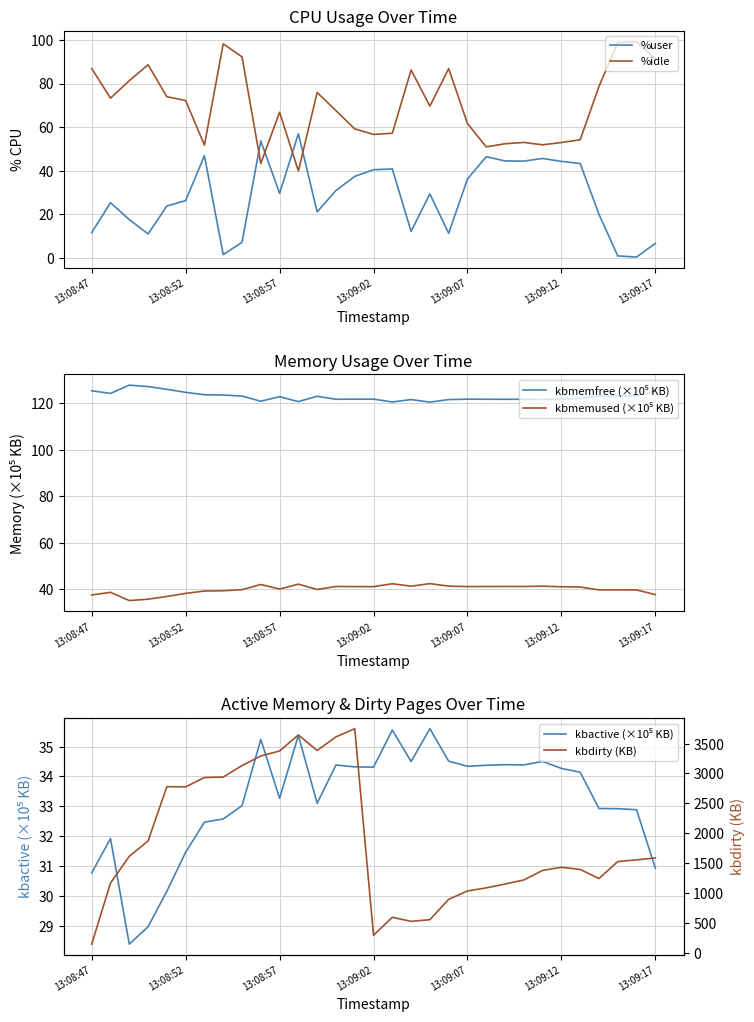

What is the difference between the maximum and minimum values in the %idle series?

59.4